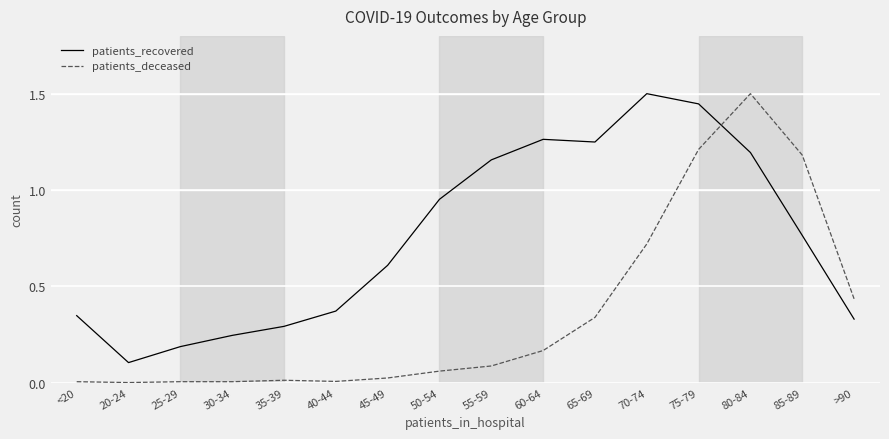

True or false: patients_recovered and patients_deceased cross at least once.

True